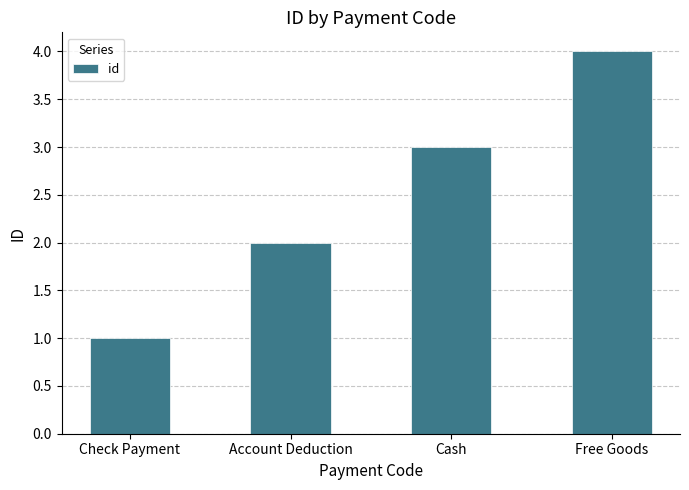

Which label corresponds to the largest value in the chart?

Free Goods